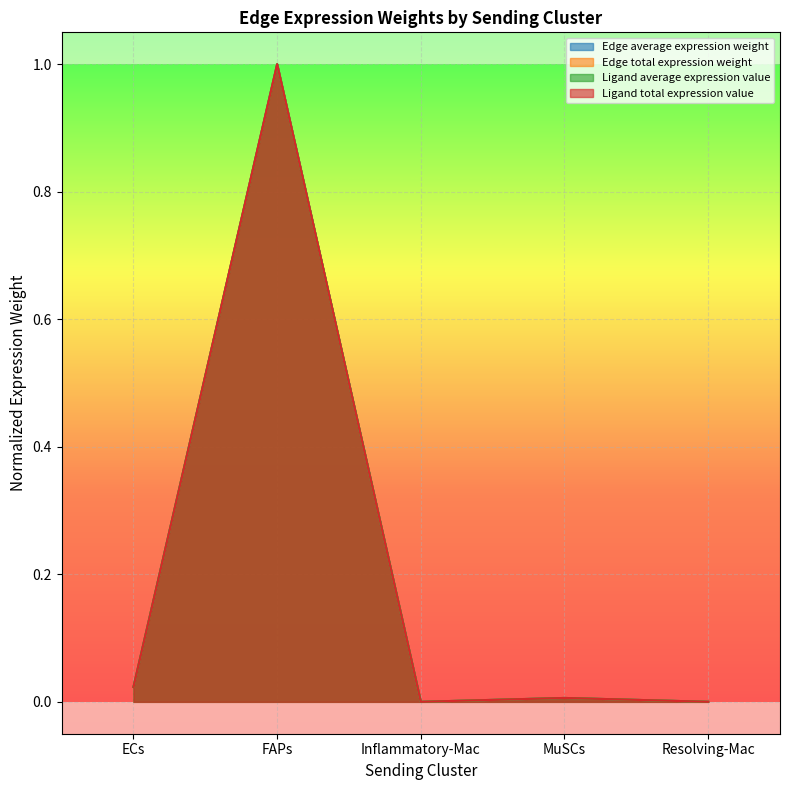

At how many categories does at least one series exceed 0?

5